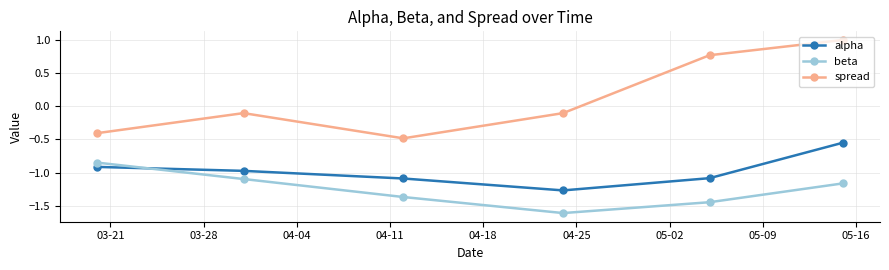

What is the highest value of the spread series?

1.0